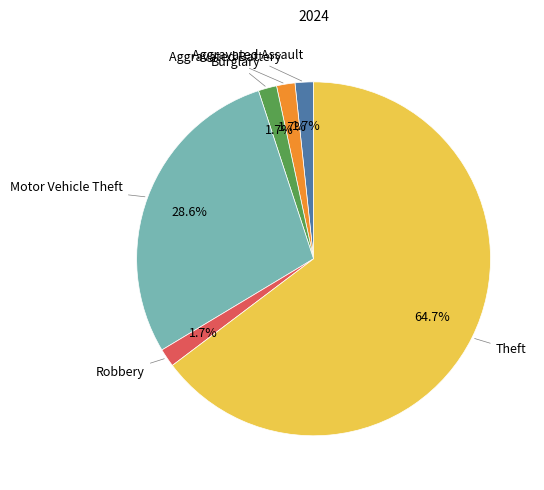

Is there a majority slice in this chart?

Yes